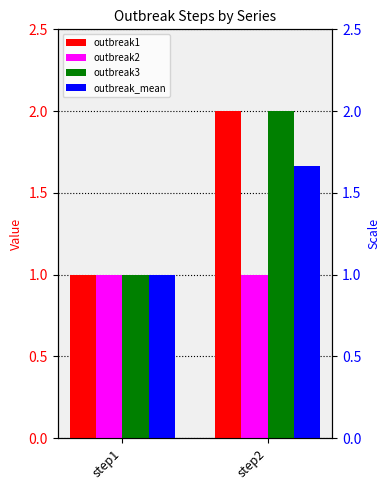

Rank the categories by outbreak3 value from lowest to highest.

step1, step2